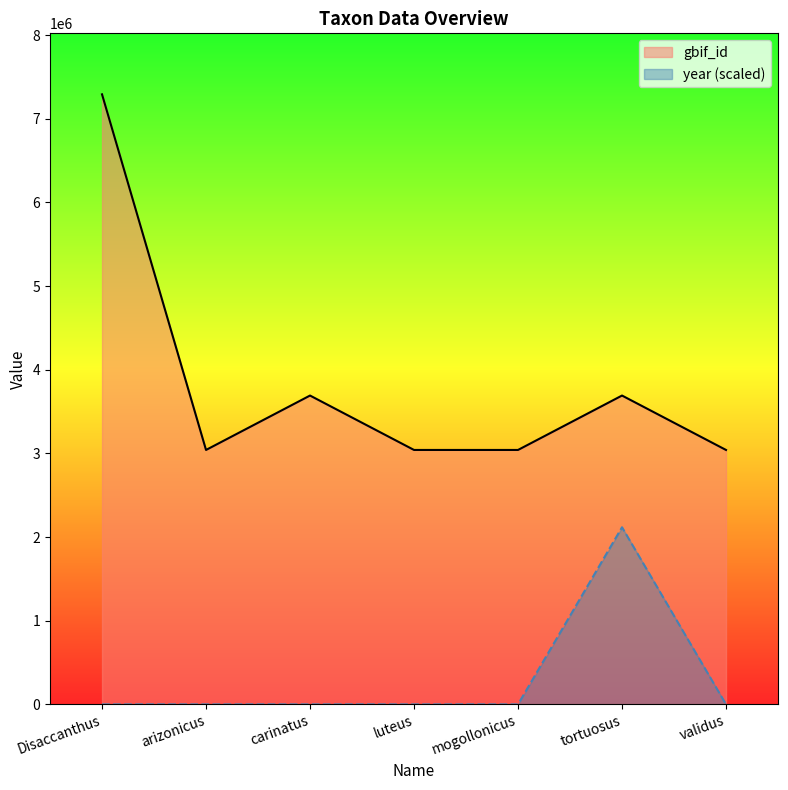

True or false: gbif_id and year (scaled) intersect in this chart.

False